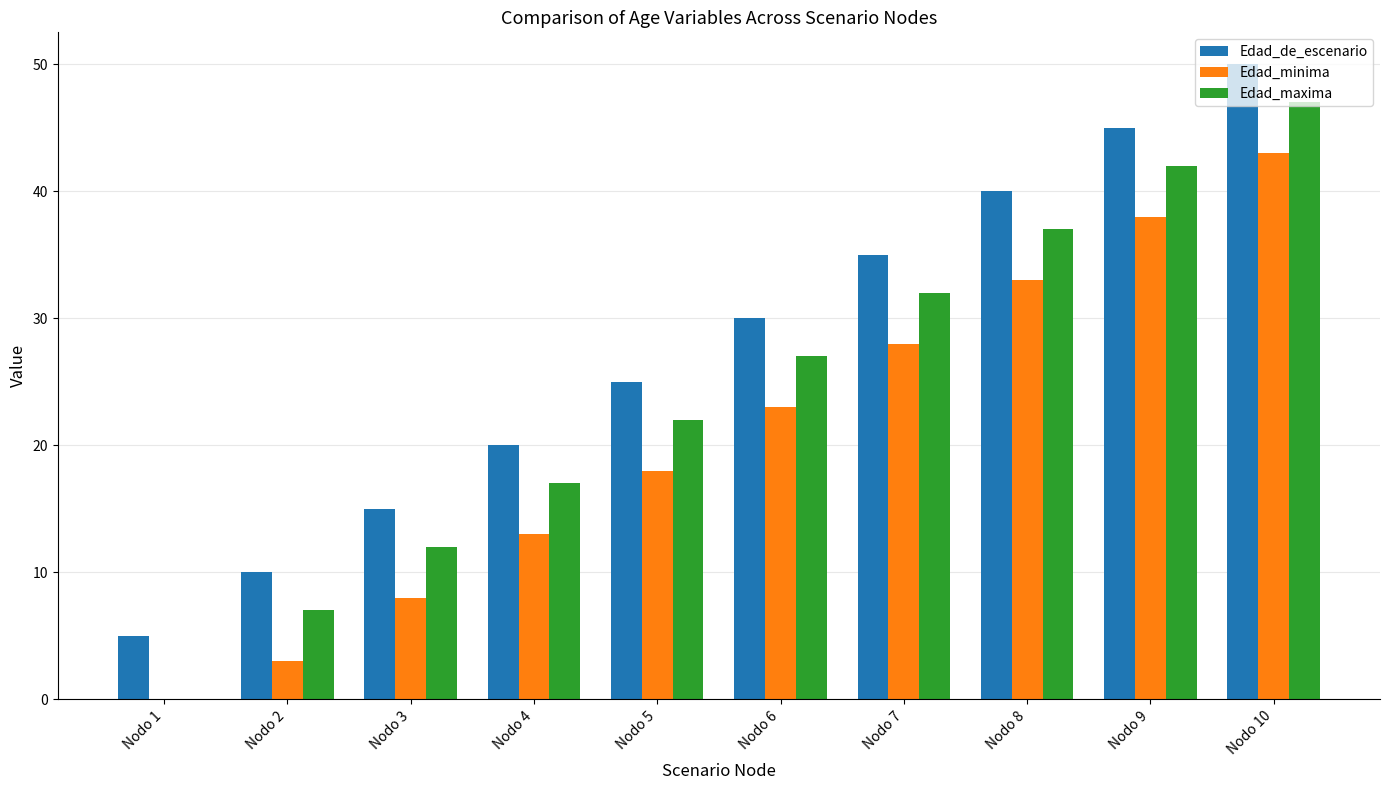

True or false: Edad_de_escenario has a value of 7 at Nodo 7.

False